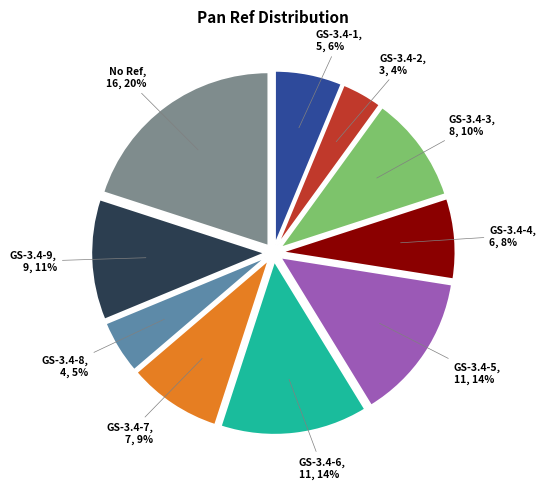

To the nearest percent, what is the difference between the largest and smallest slice percentages?

16%